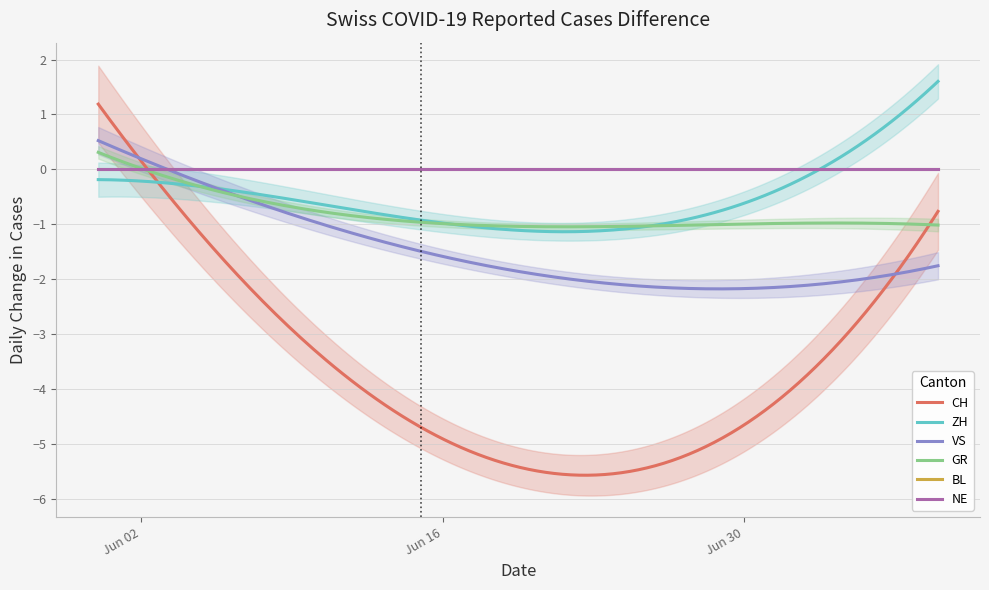

True or false: CH and BL cross at least once.

False